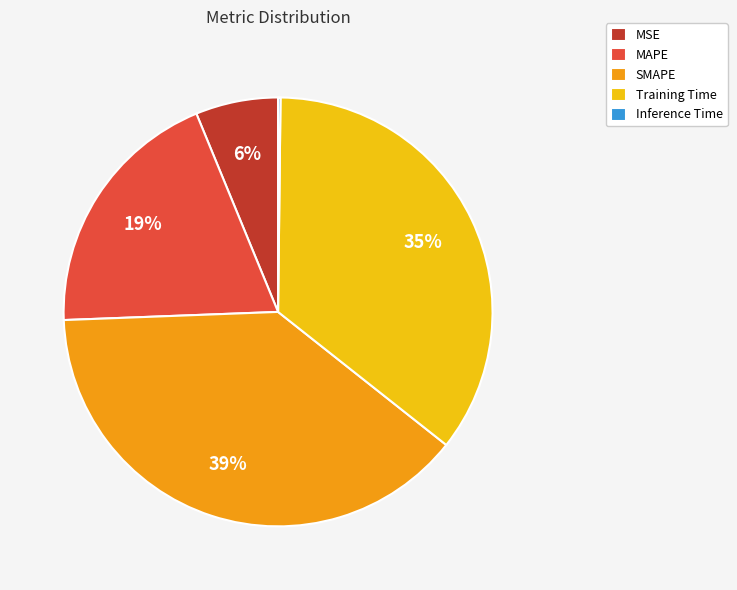

What percentage is the MAPE slice, to the nearest percent?

19%